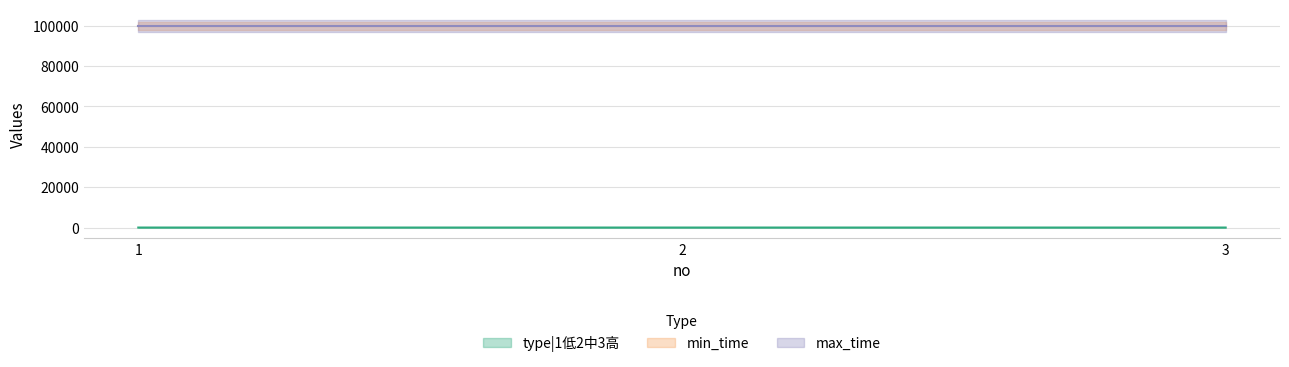

Is the value of type|1低2中3高 at 1 greater than the value of min_time at 2?

No